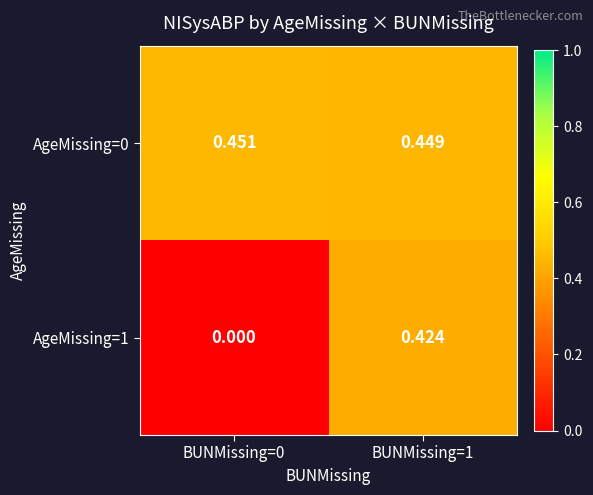

Is the value of AgeMissing=0 at BUNMissing=1 greater than the value of AgeMissing=1 at BUNMissing=1?

Yes